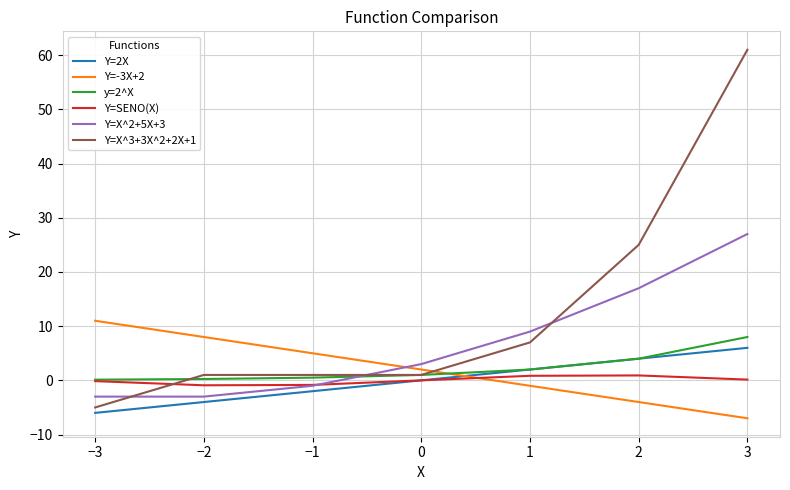

Is the value of Y=SENO(X) at 2 greater than the value of Y=X^3+3X^2+2X+1 at 3?

No